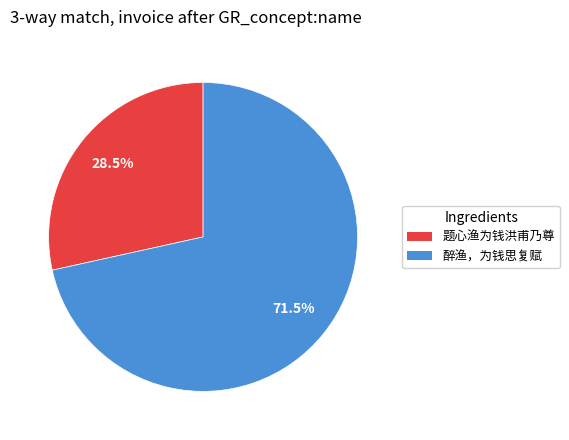

What is the smallest slice in the pie chart?

题心渔为钱洪甫乃尊